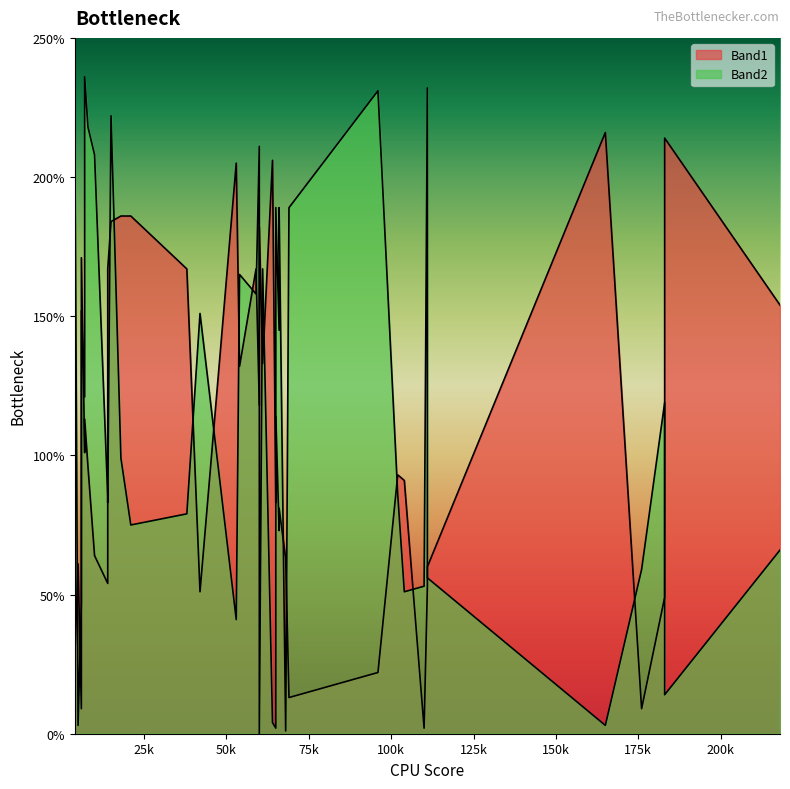

Where is the first local maximum for Band1?

1